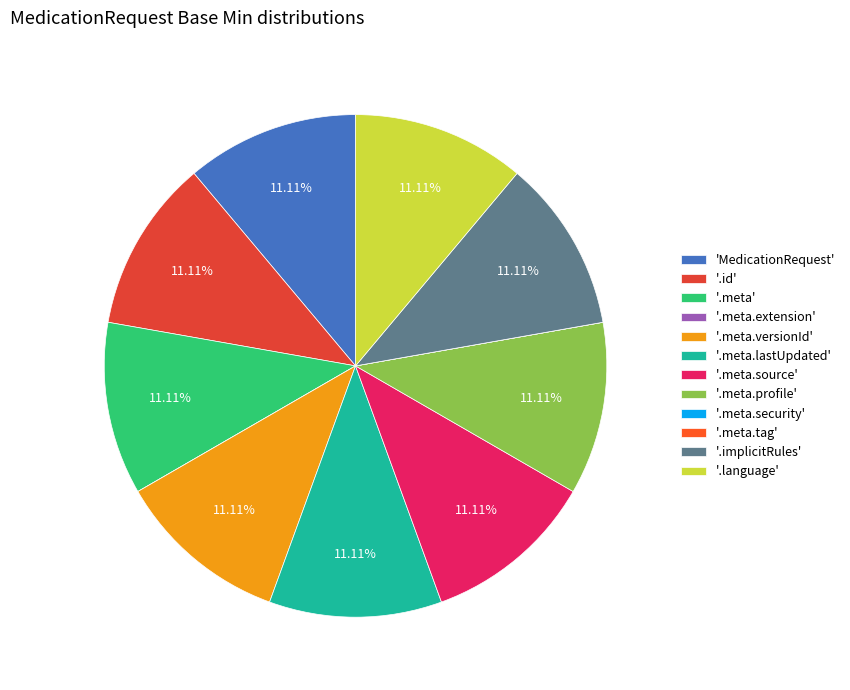

Count the number of slices in the pie.

12